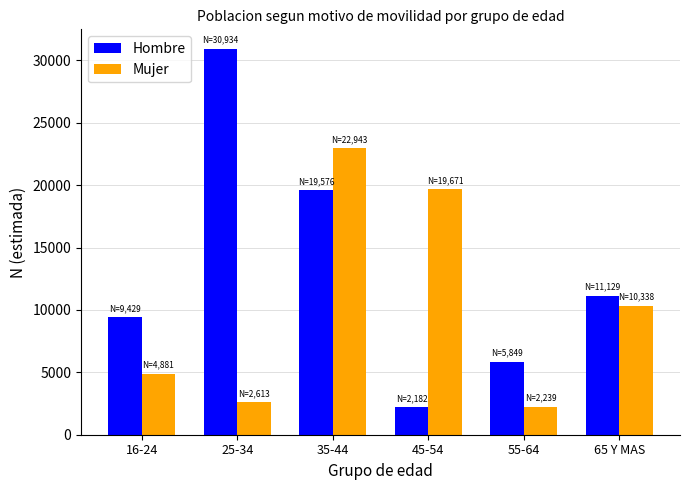

The Hombre series shows 19576 at 35-44. True or false?

True